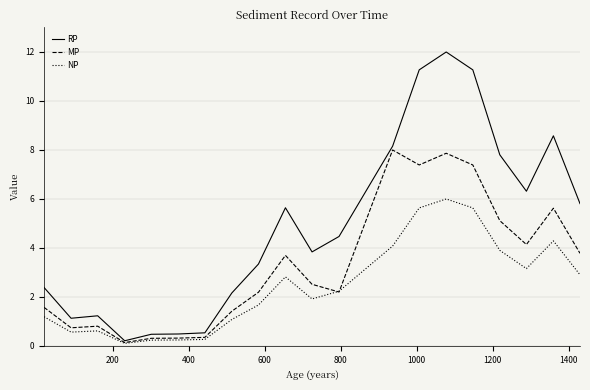

Which series has the widest spread of values?

RP